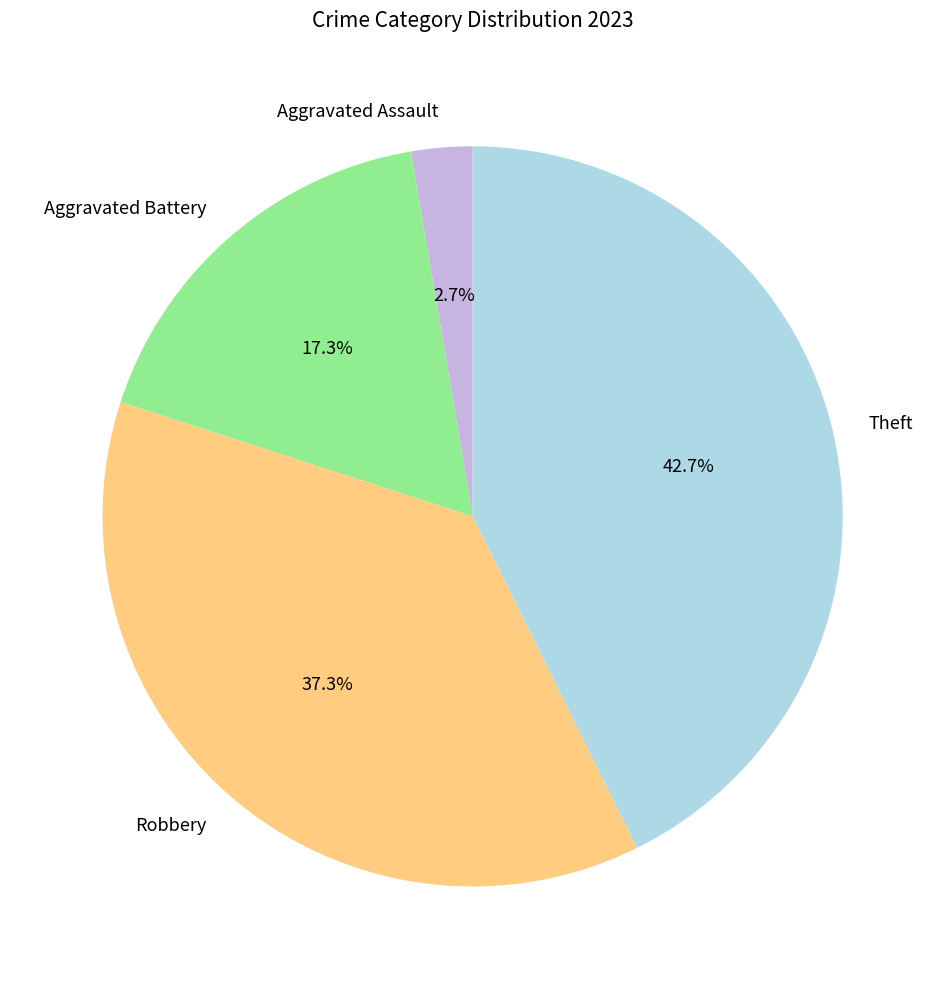

Rank the categories by value from highest to lowest.

Theft, Robbery, Aggravated Battery, Aggravated Assault